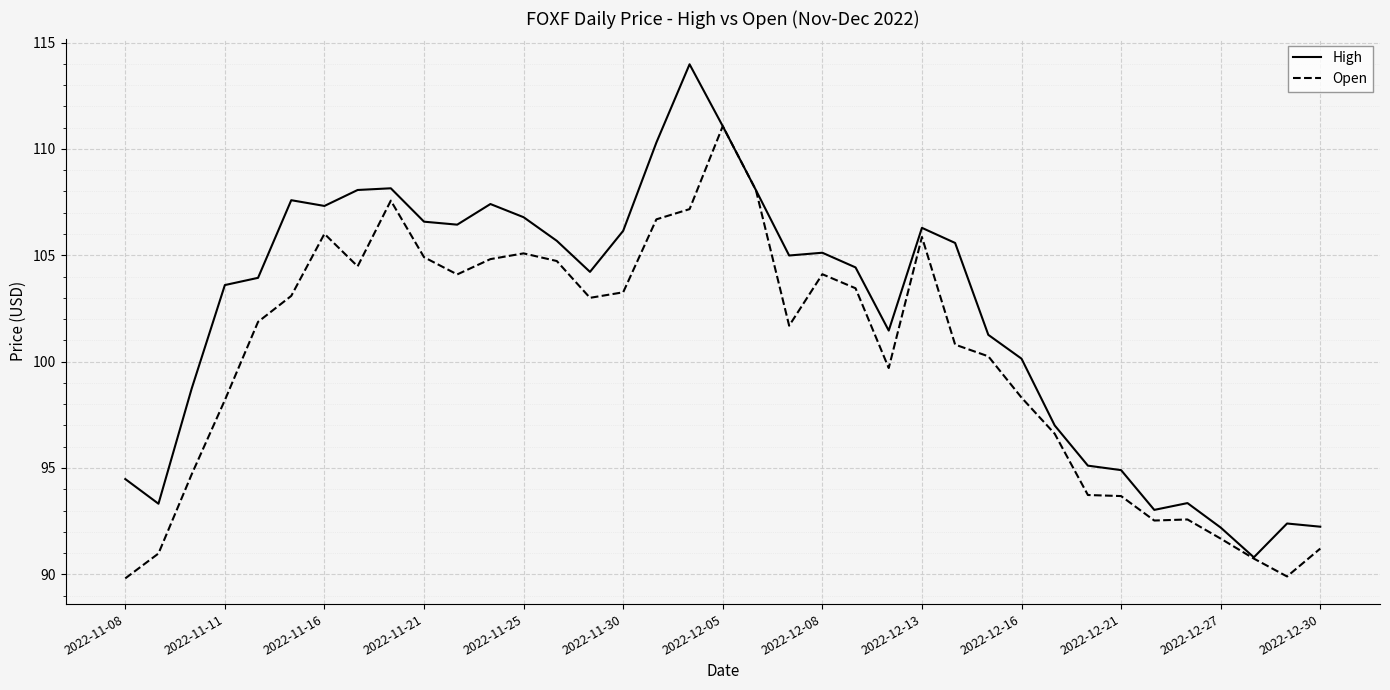

What is the minimum value for Open?

89.8